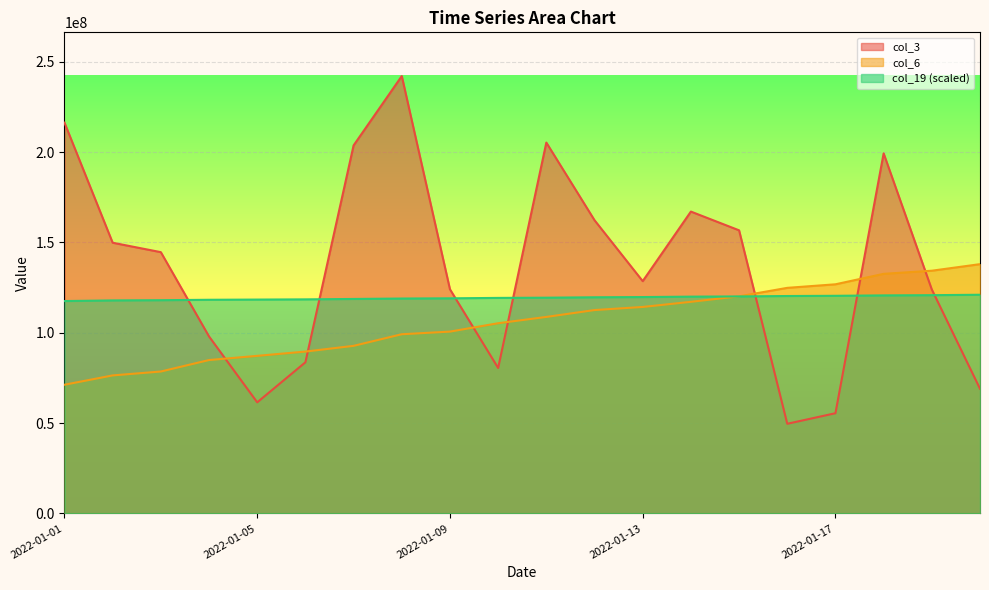

How many intersections are there between col_3 and col_19?

7